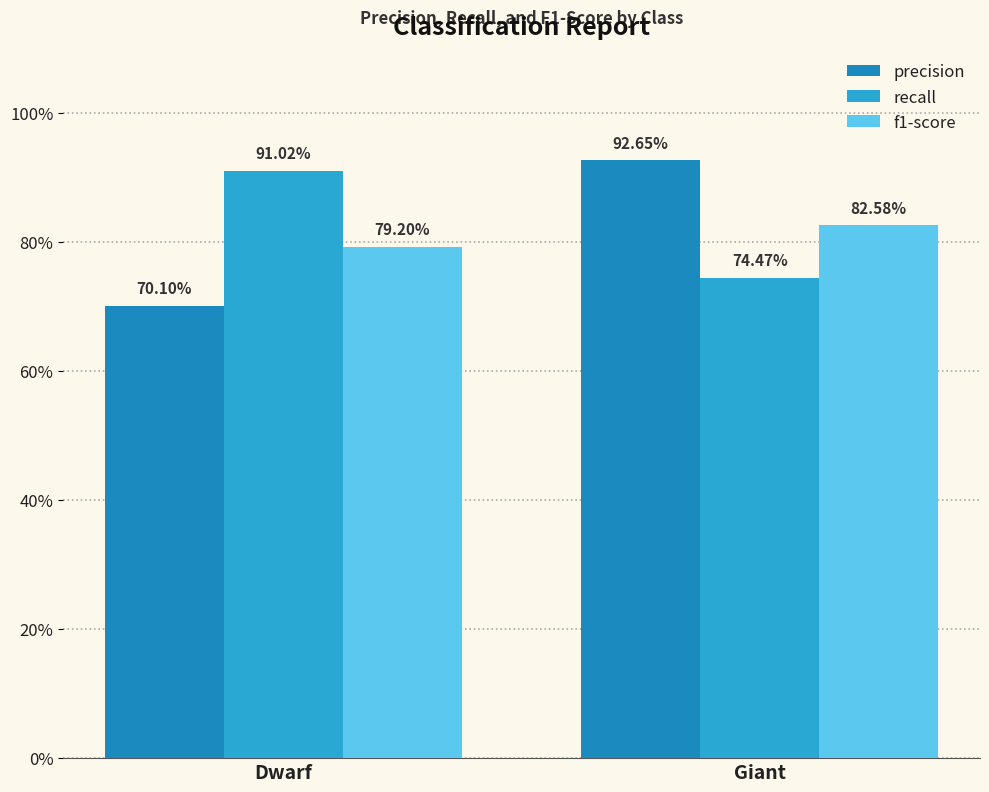

At which category is the sum across all series the highest?

Giant